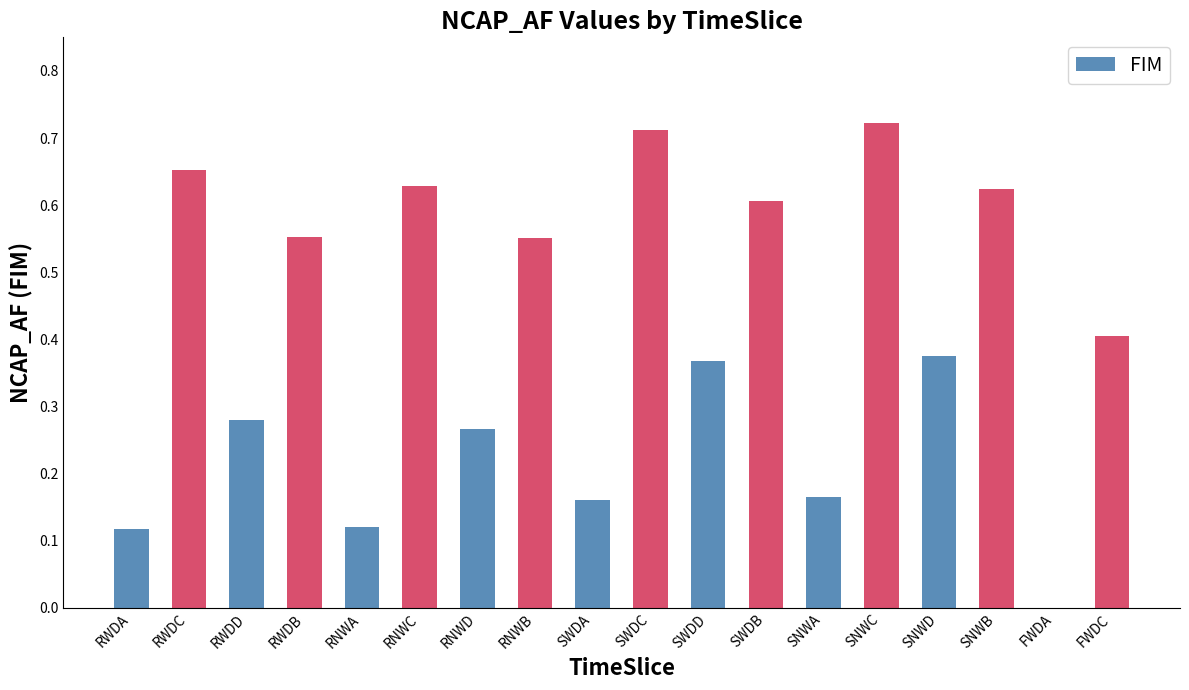

True or false: the data shows 0.1 at SWDD.

False